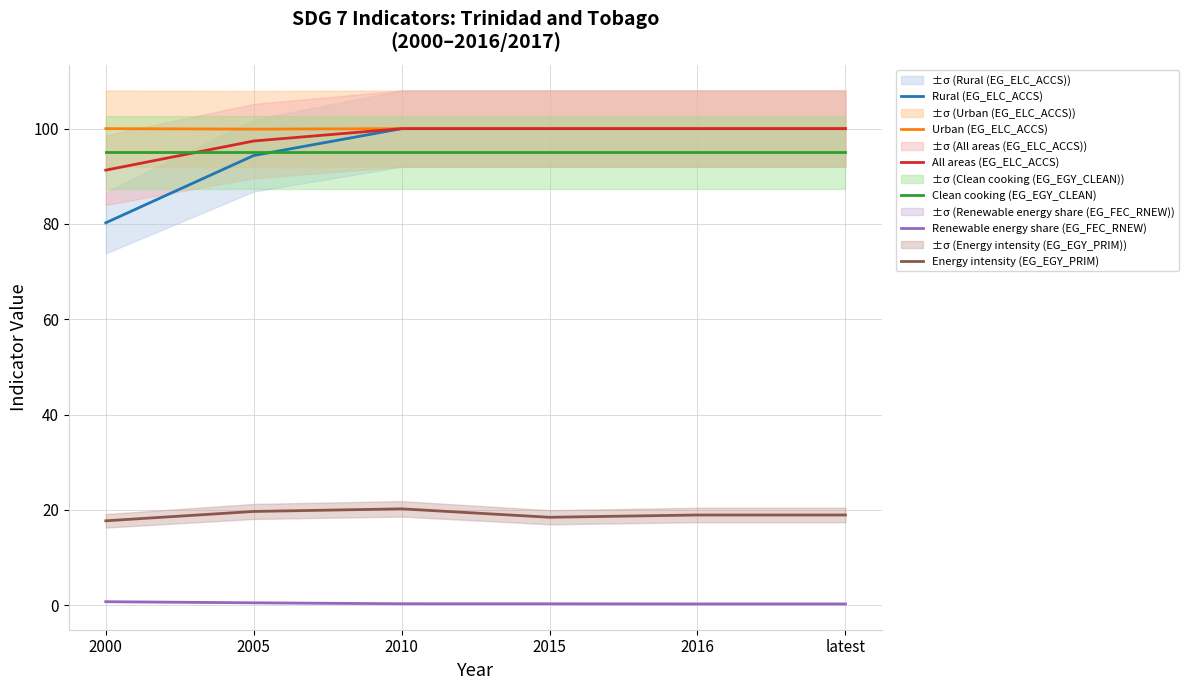

Which category has the lowest value in the Urban (EG_ELC_ACCS) series?

2005